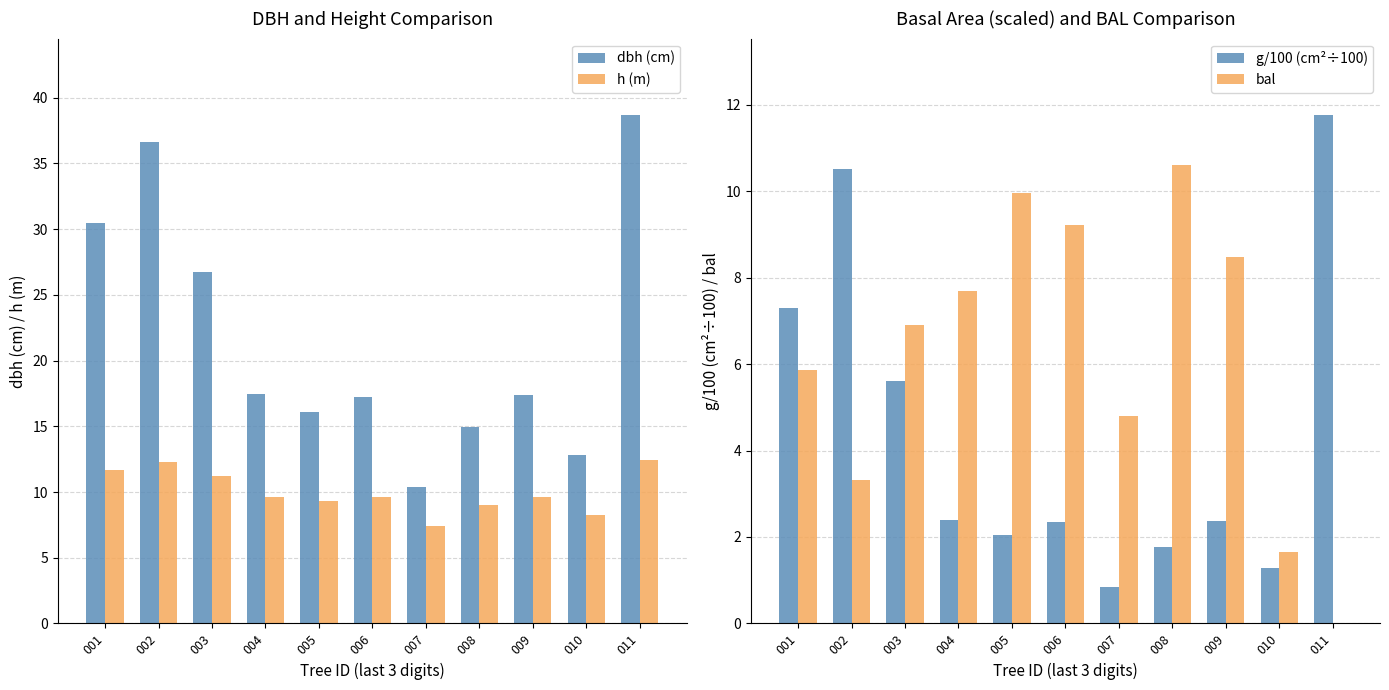

Which label corresponds to the smallest value in the chart?

011